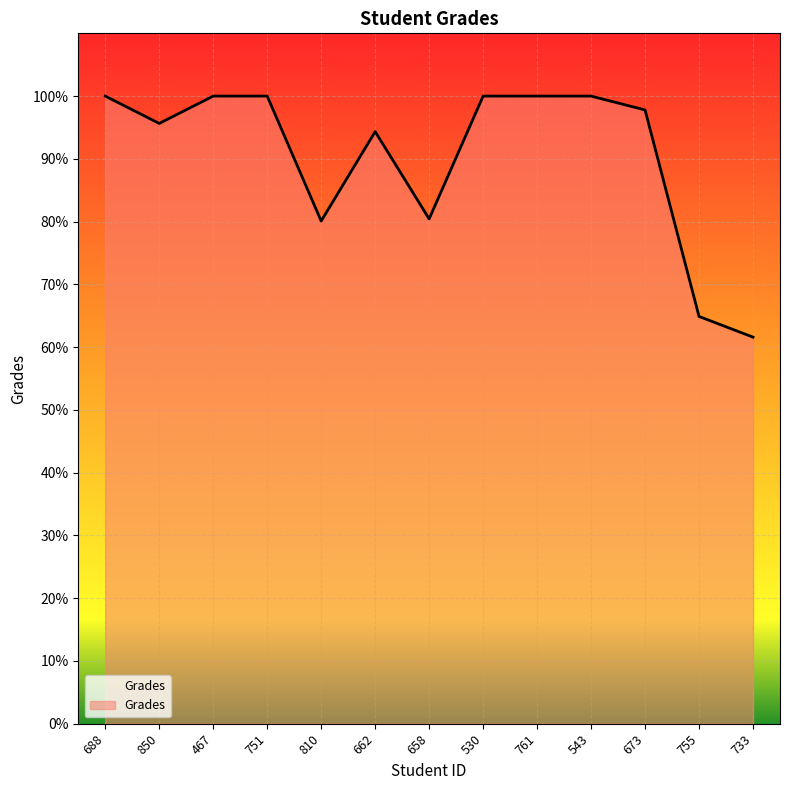

What is the change in value from 467 to 662?

-5.7